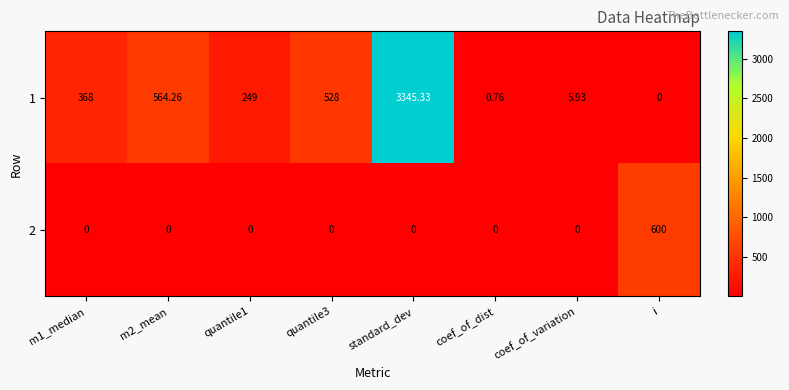

Which category has the highest value in the 2 series?

i